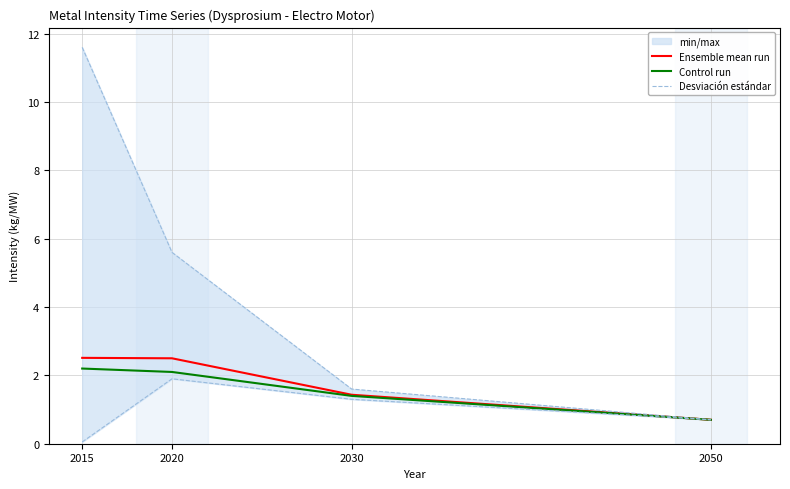

What is the average value of the Control run series?

1.6